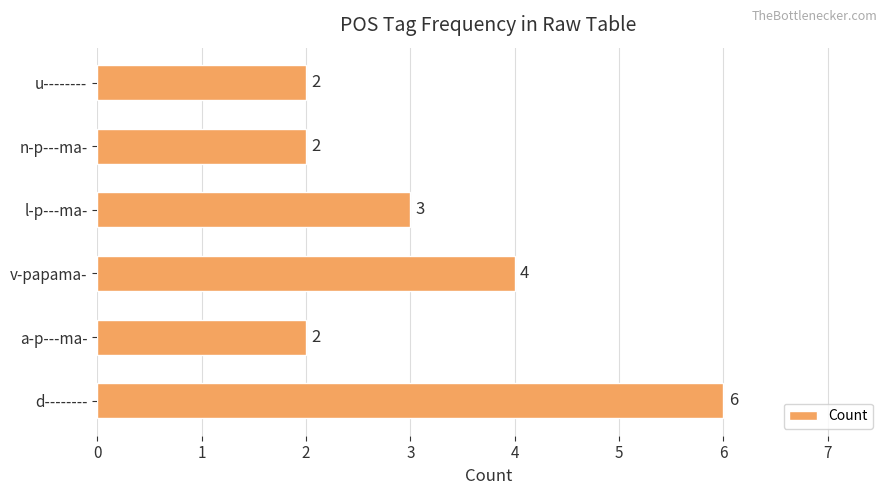

What is the ratio of the value at n-p---ma- to the value at l-p---ma-?

0.7